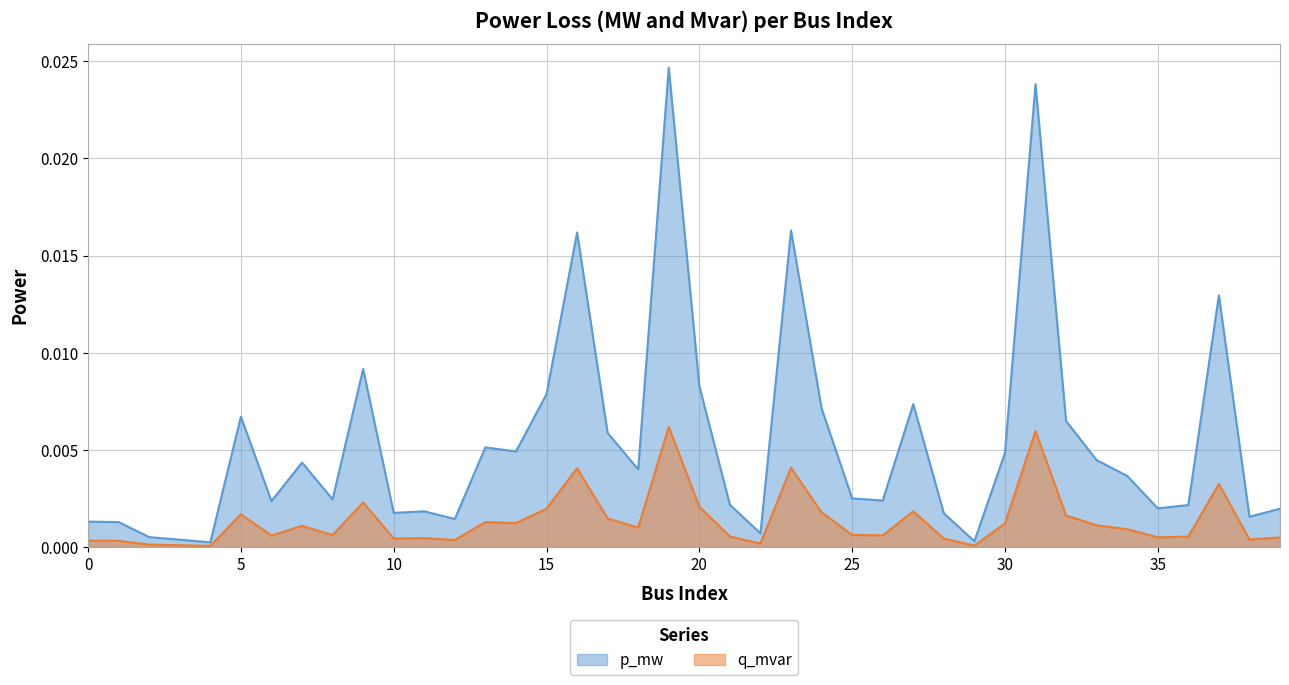

True or false: p_mw has a value of 0.0 at 15.

True